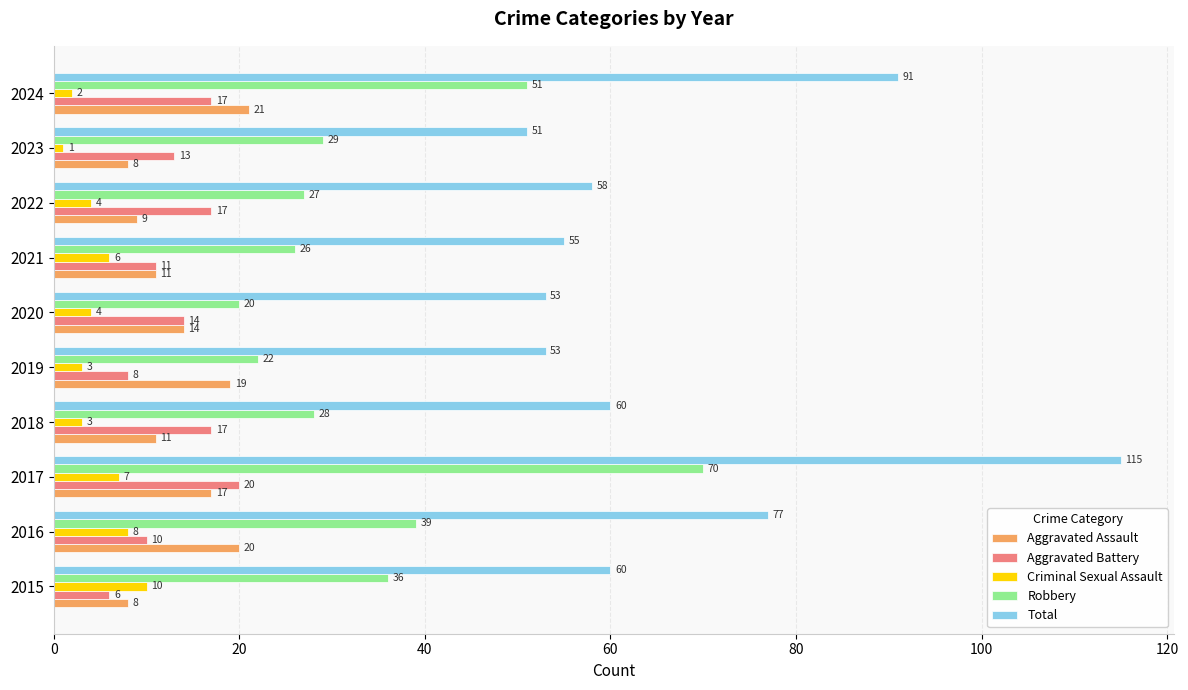

Which series has the widest spread of values?

Total